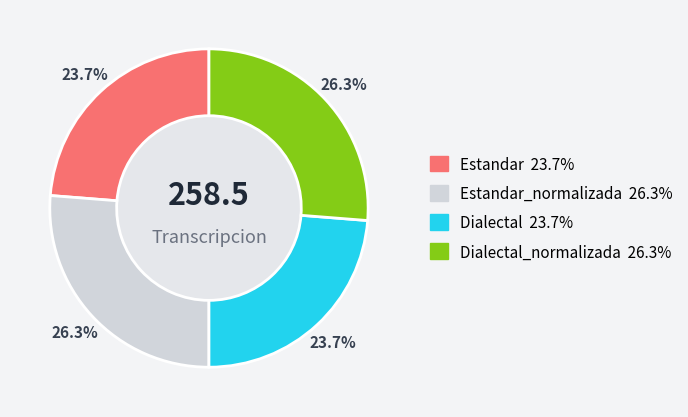

Is there a majority slice in this chart?

No